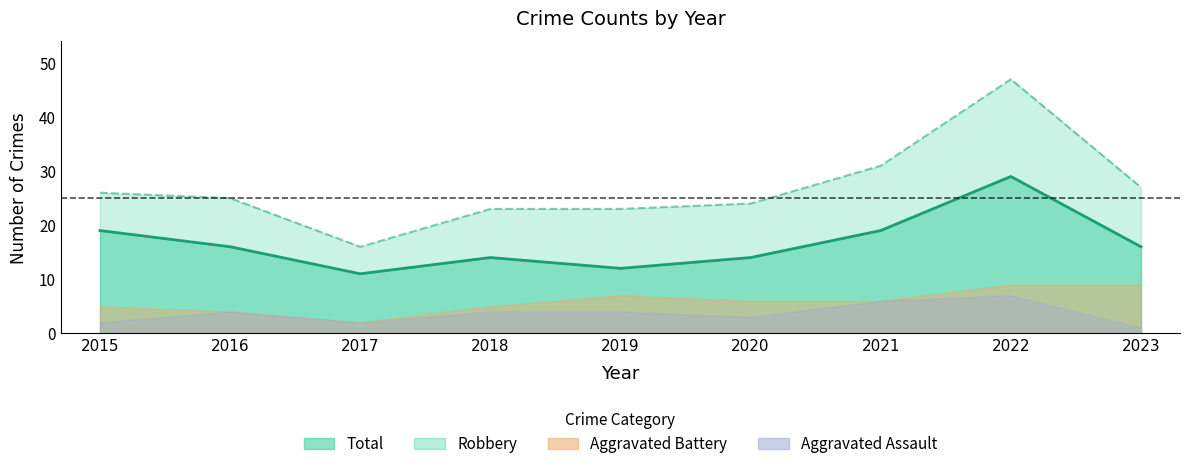

True or false: Total has a value of 26 at 2015.

True